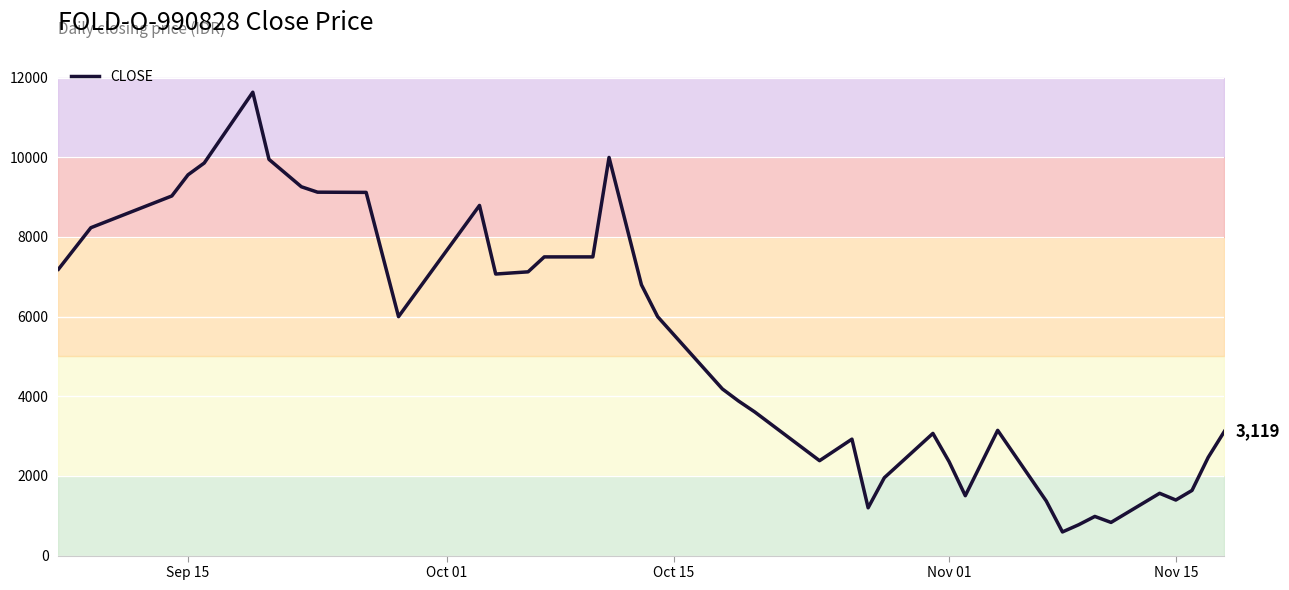

What is the maximum value for CLOSE?

11635